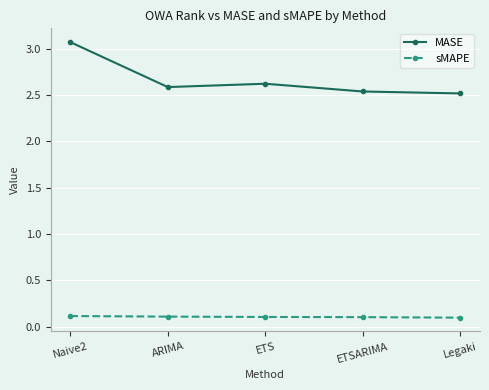

True or false: MASE and sMAPE cross at least once.

False